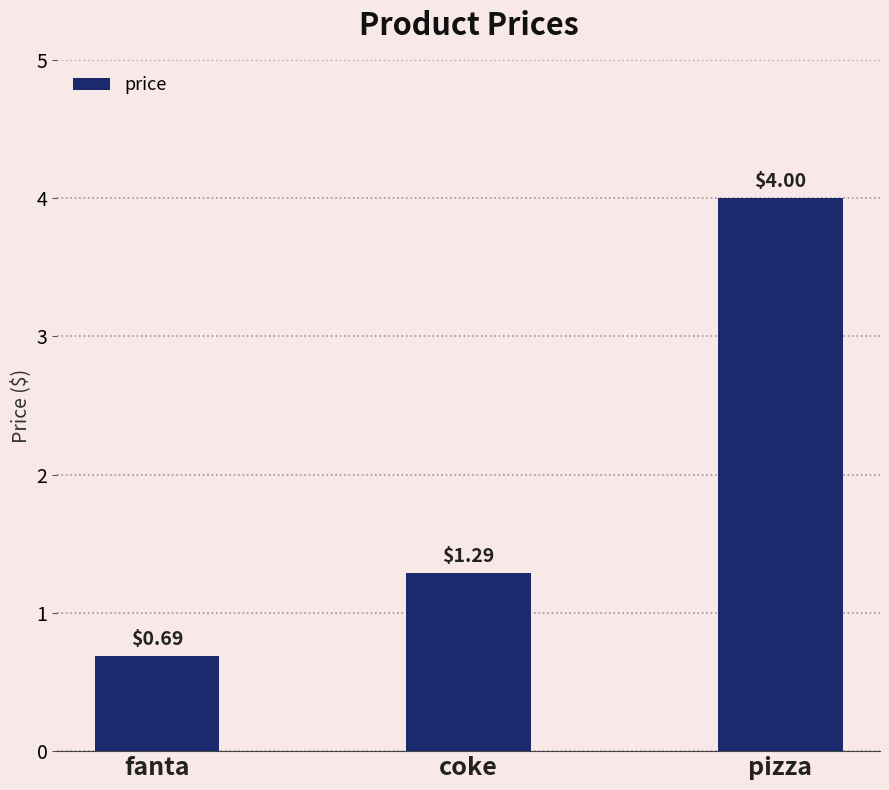

Where does the data first go above 1?

coke